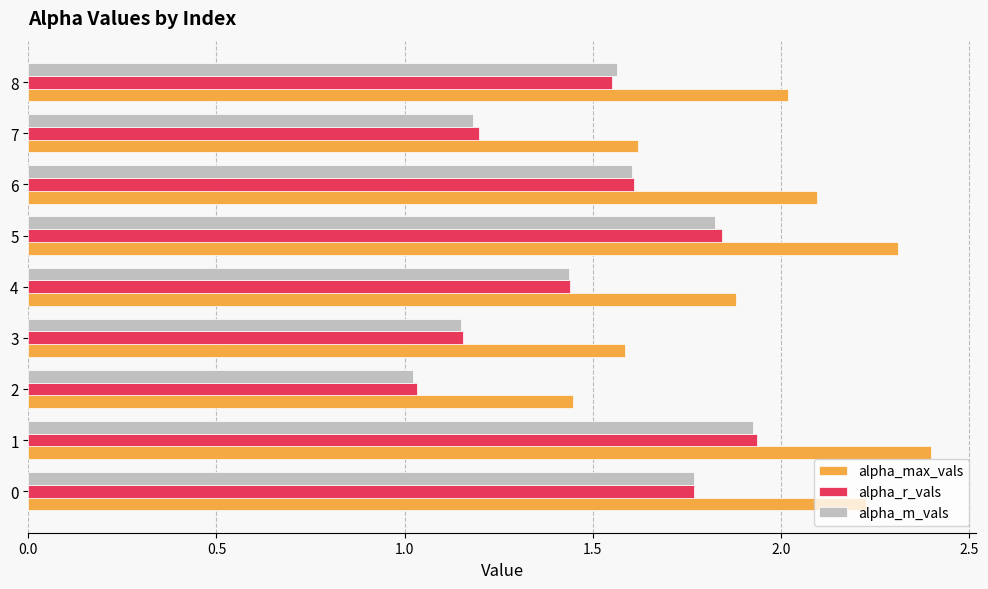

What is the sum of all alpha_m_vals values?

13.5